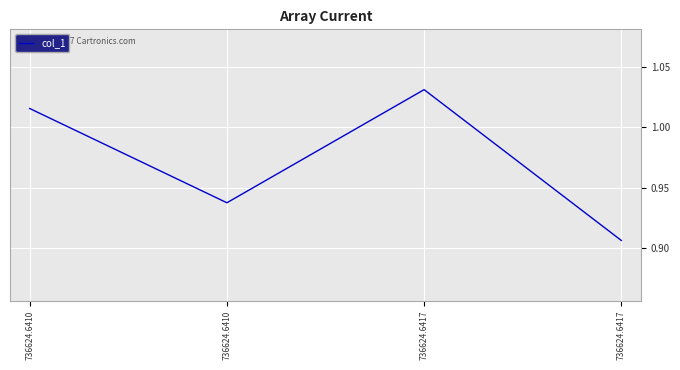

Does the chart have visible grid lines?

Yes